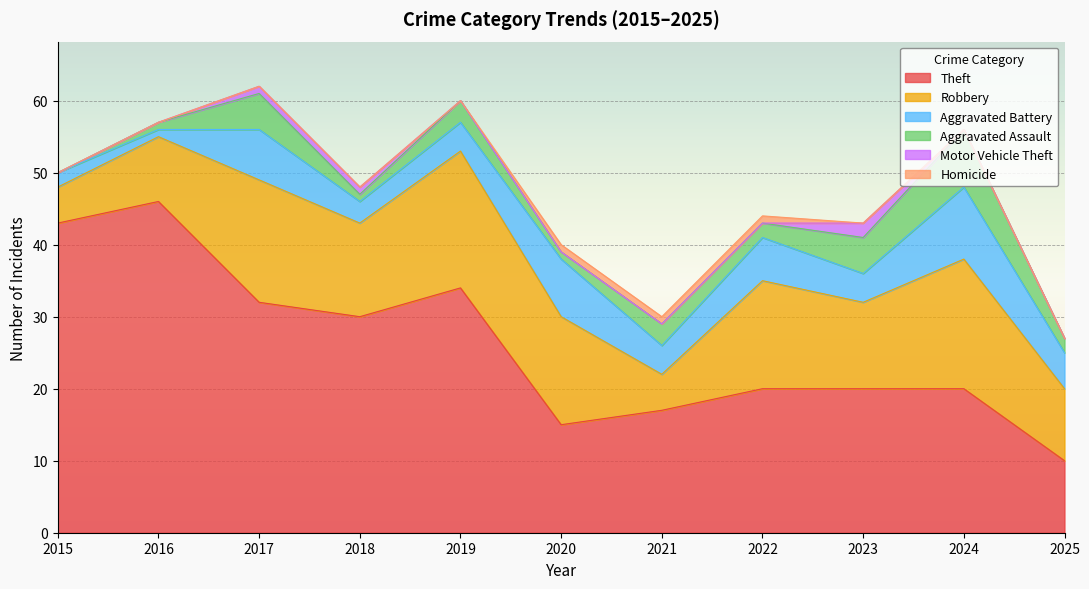

Between 2023 and 2020, which is larger?

2023